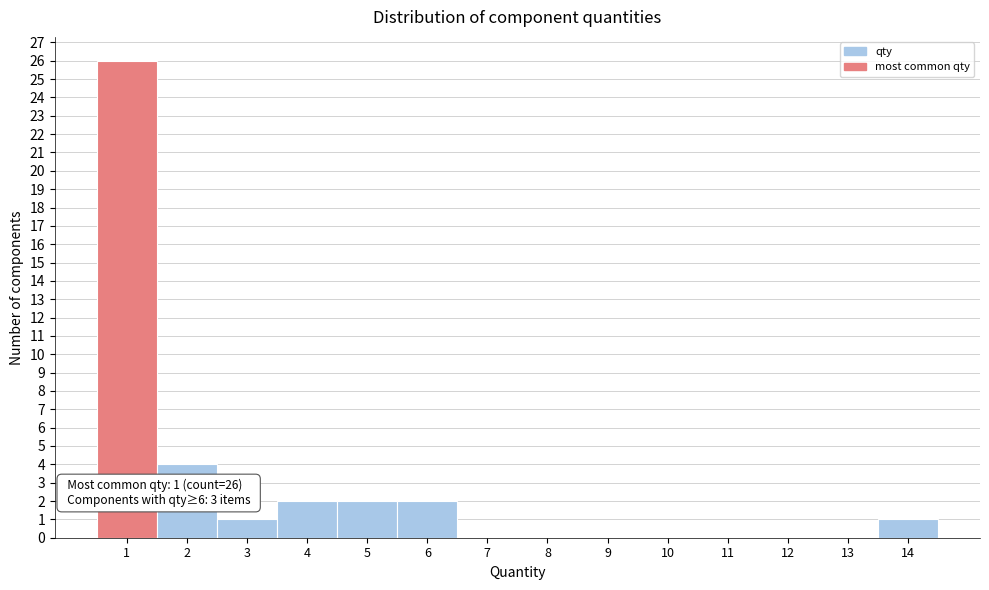

Over which range of the x-axis is the bar tallest?

0.5 to 1.5